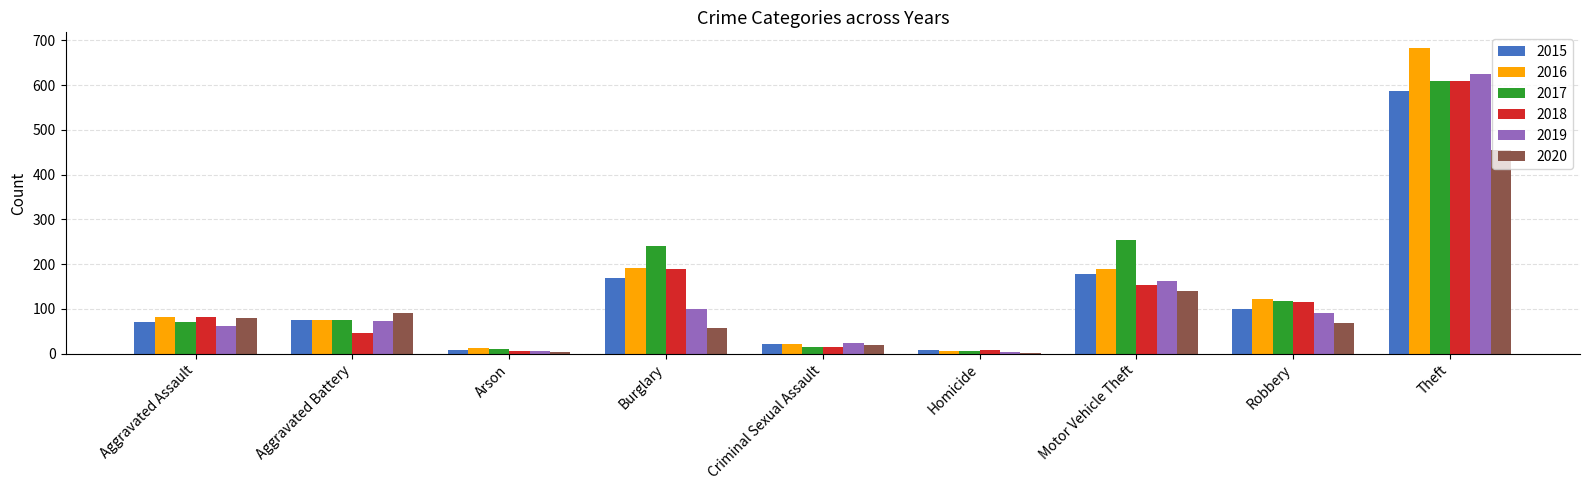

True or false: 2017 has a value of 117 at Robbery.

True